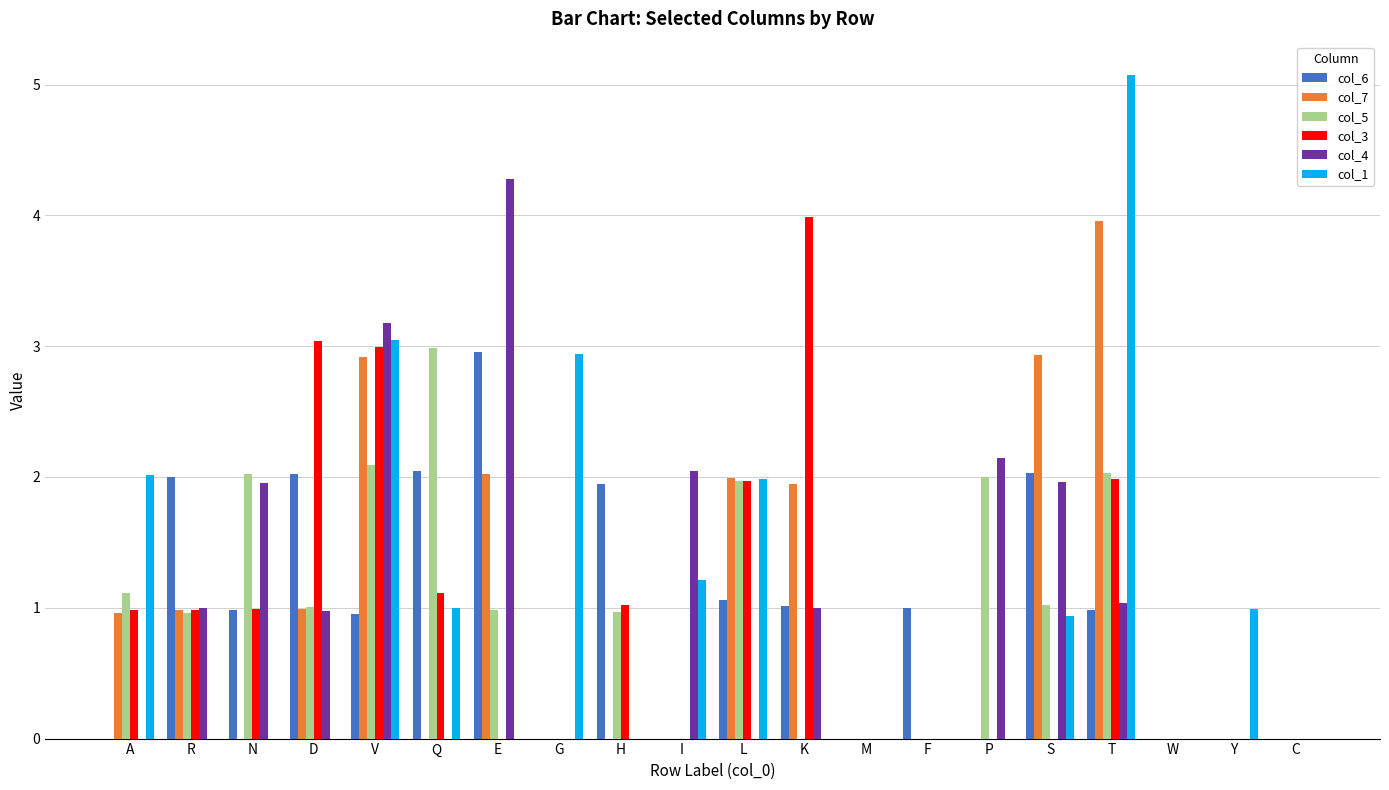

What is the highest value of the col_6 series?

3.0